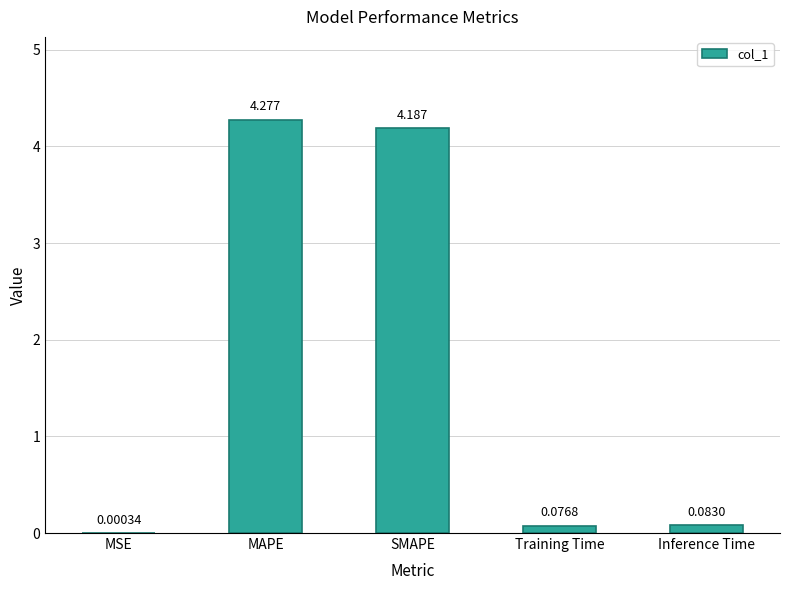

What is the sum of all values?

8.6